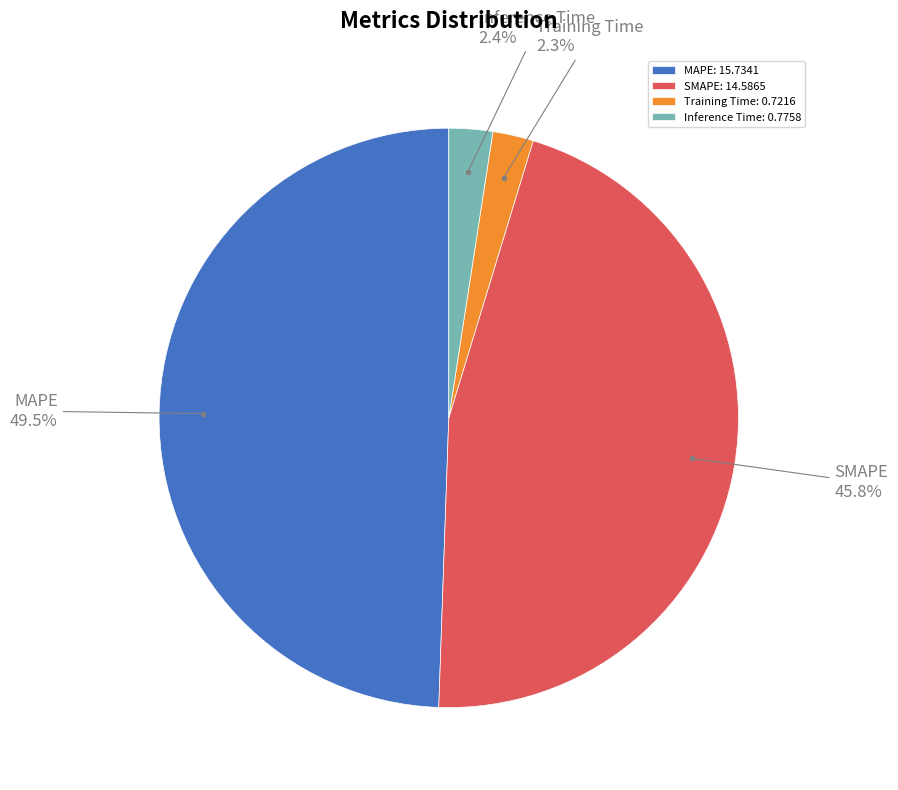

To the nearest percent, what portion does Inference Time represent?

2%